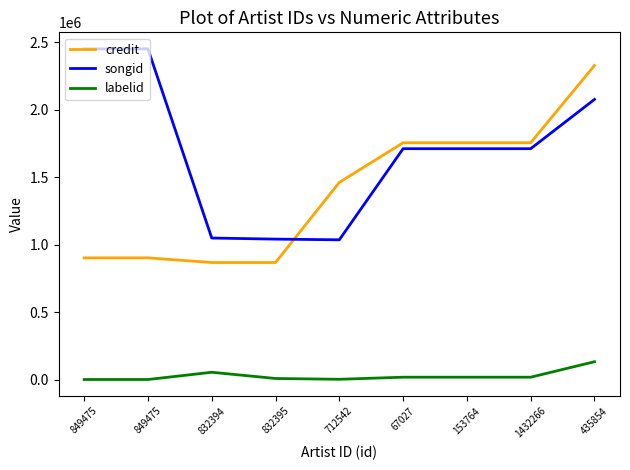

Where is the first local maximum for labelid?

832394